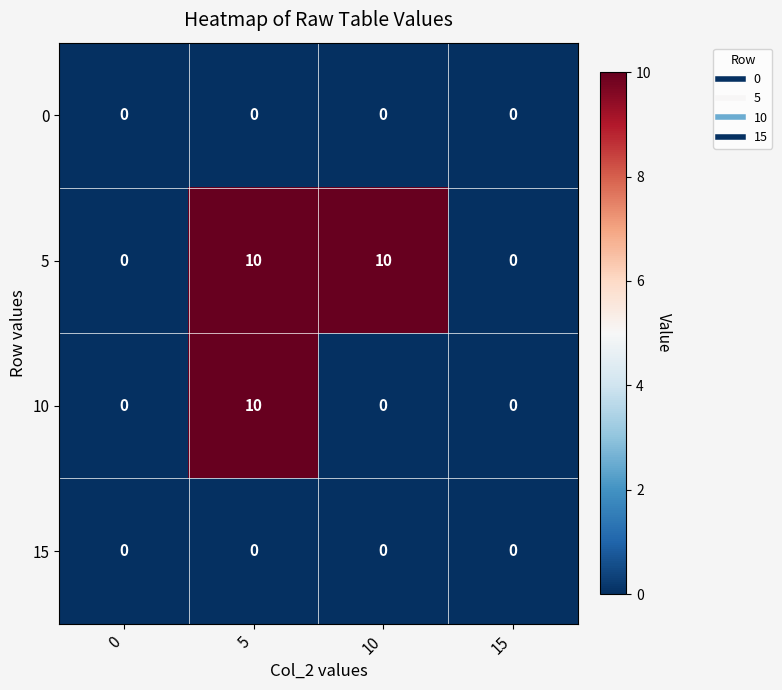

What is the approximate value of 5 at 10, to the nearest 10?

10